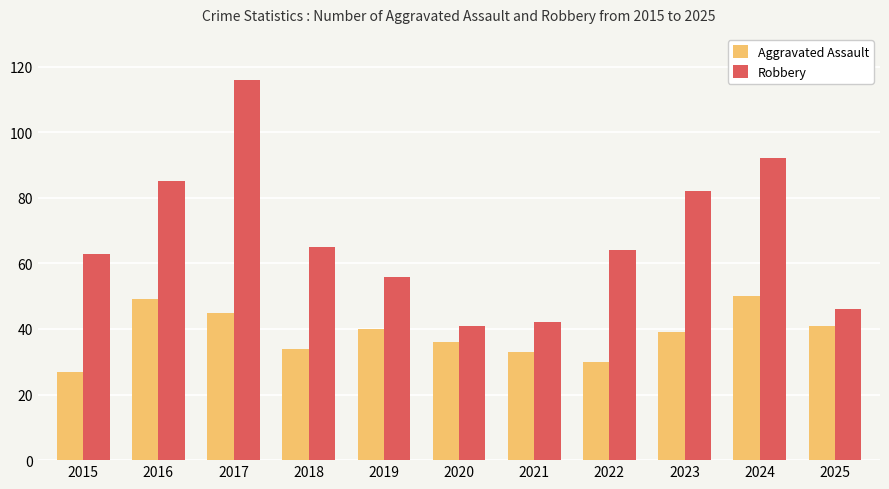

Which category has the lowest value across all series?

2015